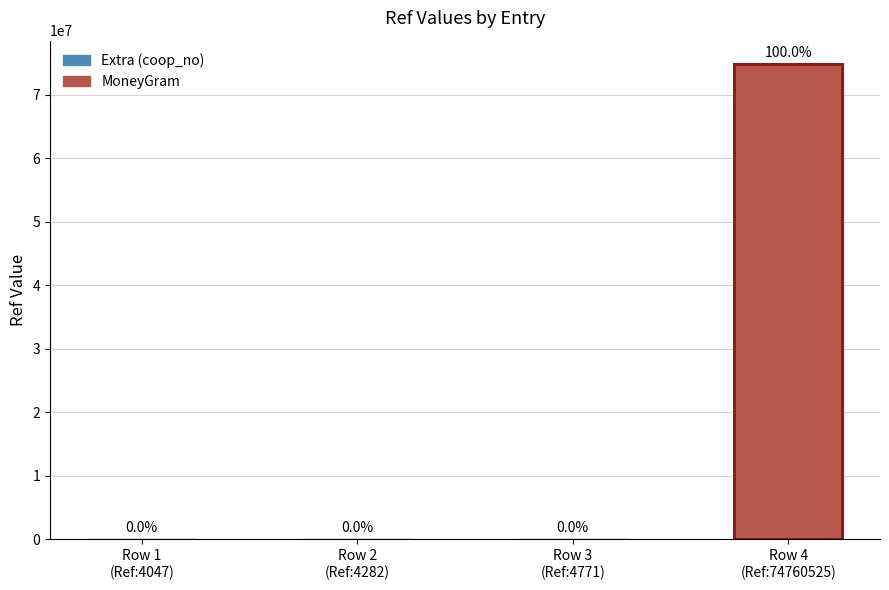

Approximately how many times larger is the value at NOTODDEN ASIA BUTIKK (moneygram) compared to Extra Notodden (coop_no)?

15669.8